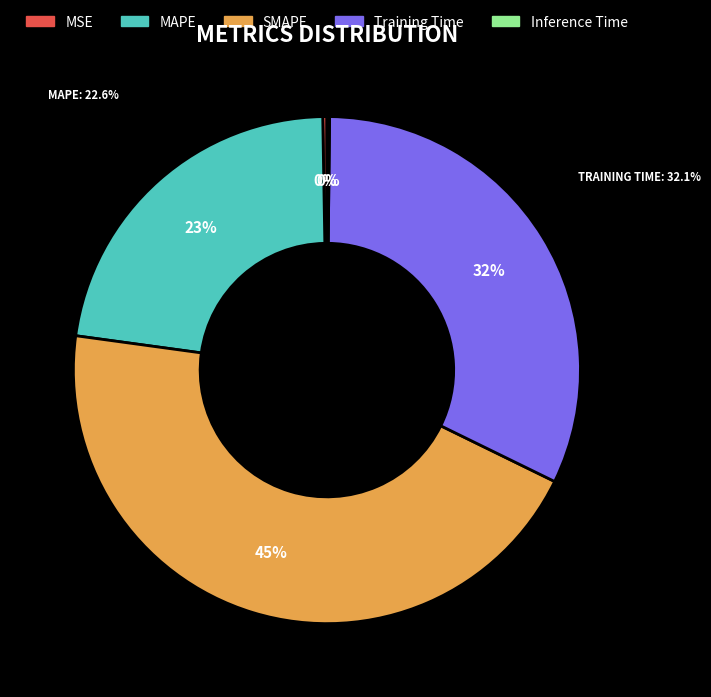

What is the ratio of the value at MAPE to the value at SMAPE?

0.5